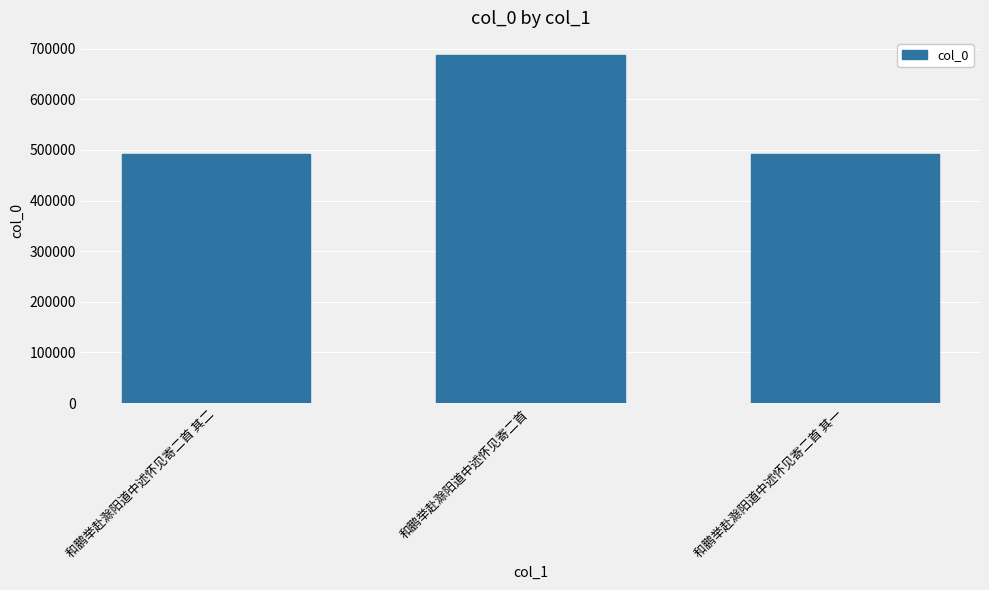

The value at 和鹏举赴滁阳道中述怀见寄二首 其二 is 164384. True or false?

False